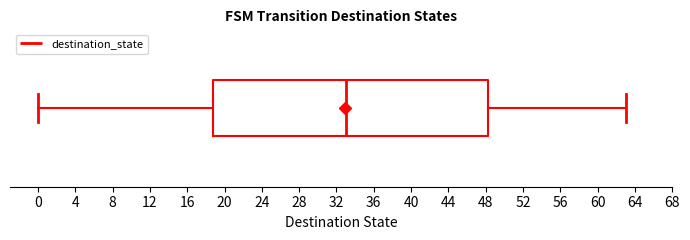

Where is the right edge of the box on the x-axis? The values are not printed on the chart, so give them approximately, as read against the axis.

48.5